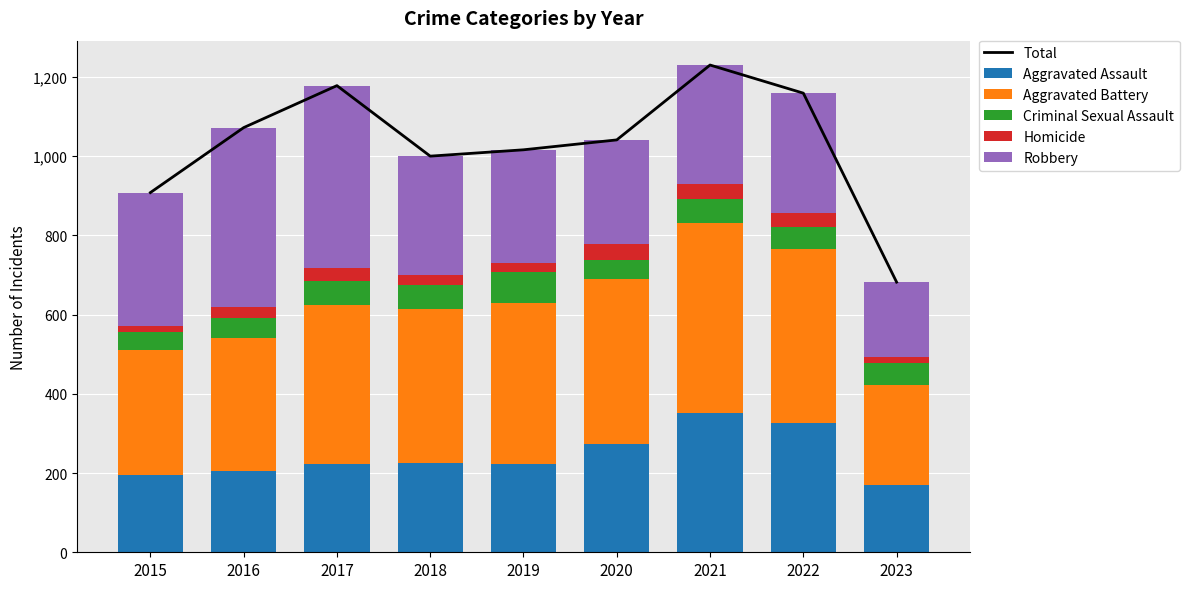

How many data points in Homicide are above 26?

4